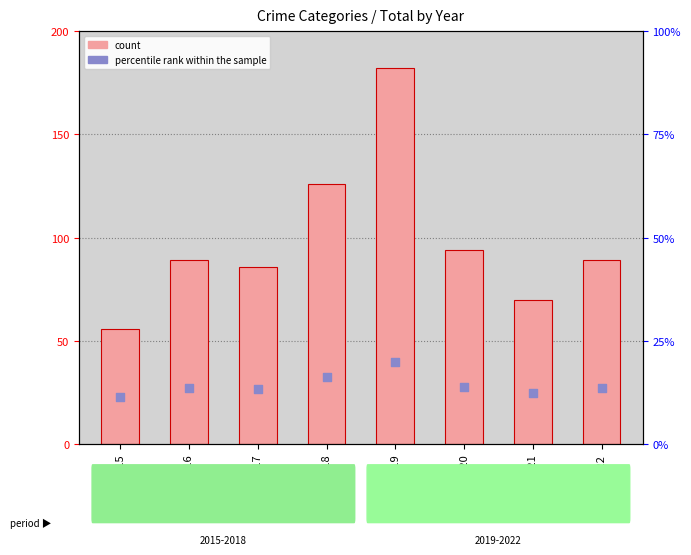

Which series has the largest Y range (max minus min)?

count